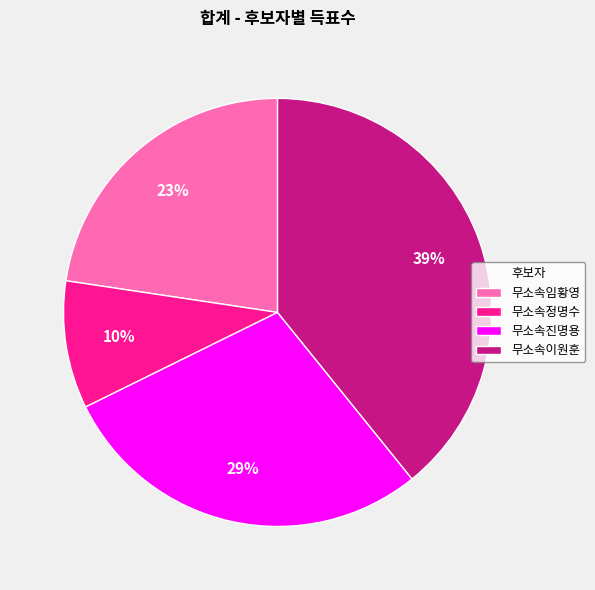

The 무소속진명용 slice represents 16% of the pie. True or false?

False